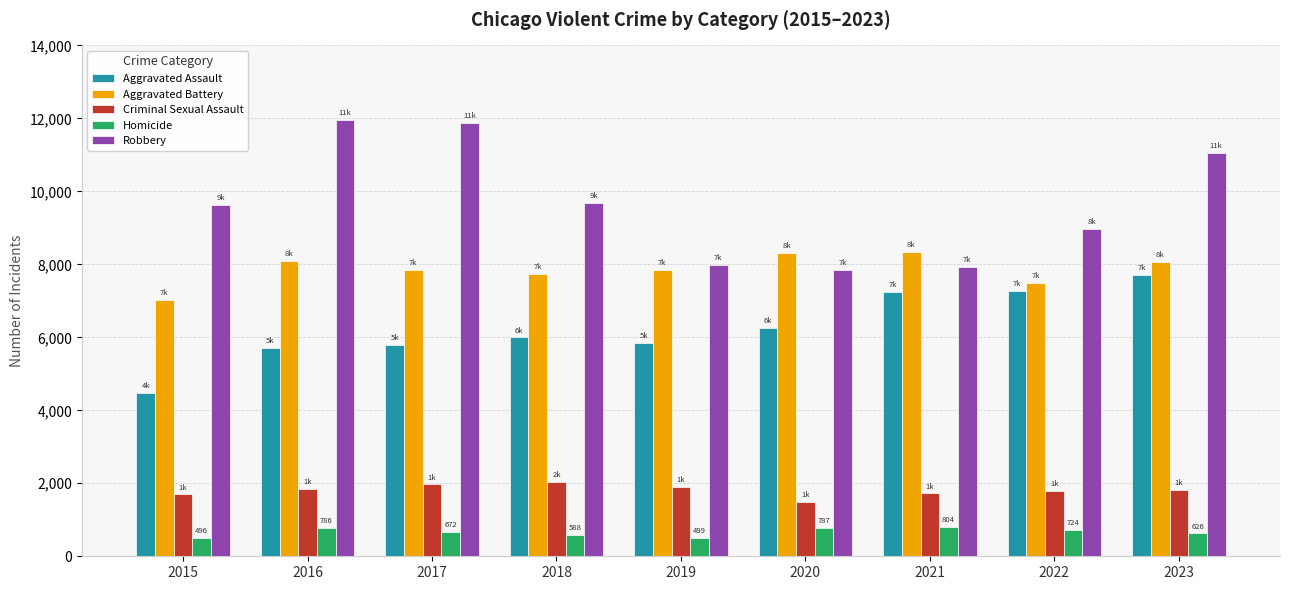

True or false: Aggravated Battery has a value of 12034 at 2022.

False